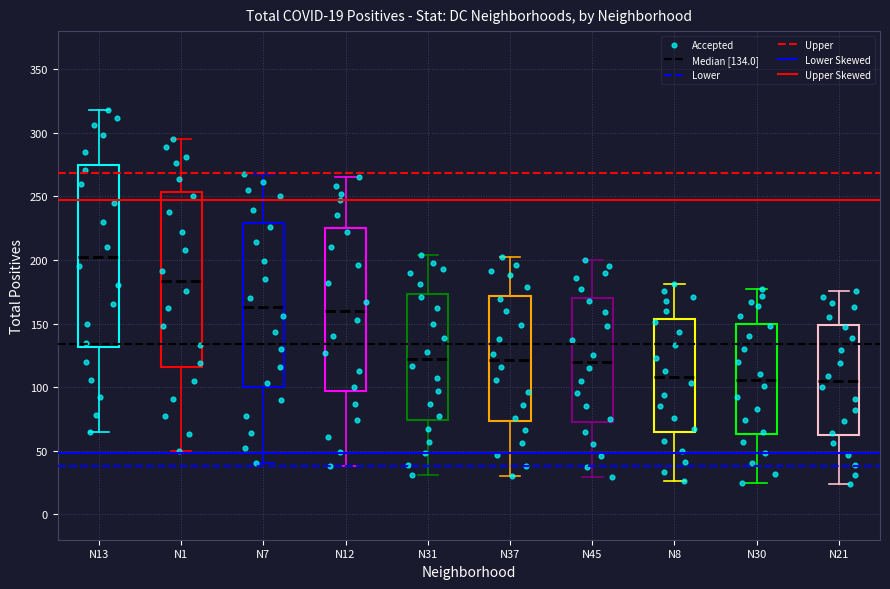

Which box is the tallest, from its lower edge to its upper edge?

N13